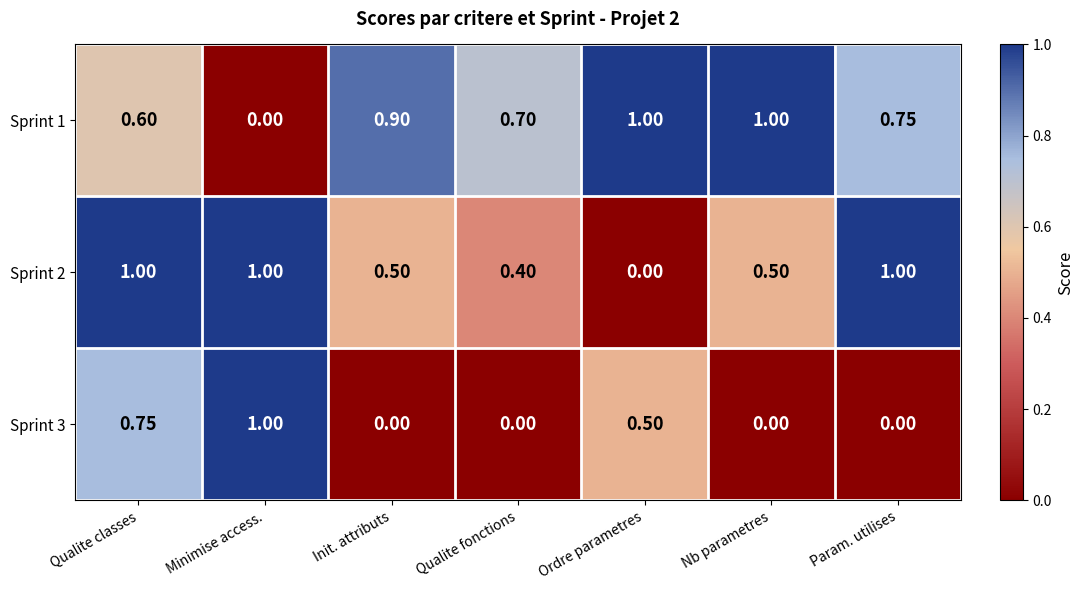

How many values in Sprint 3 are above zero?

3